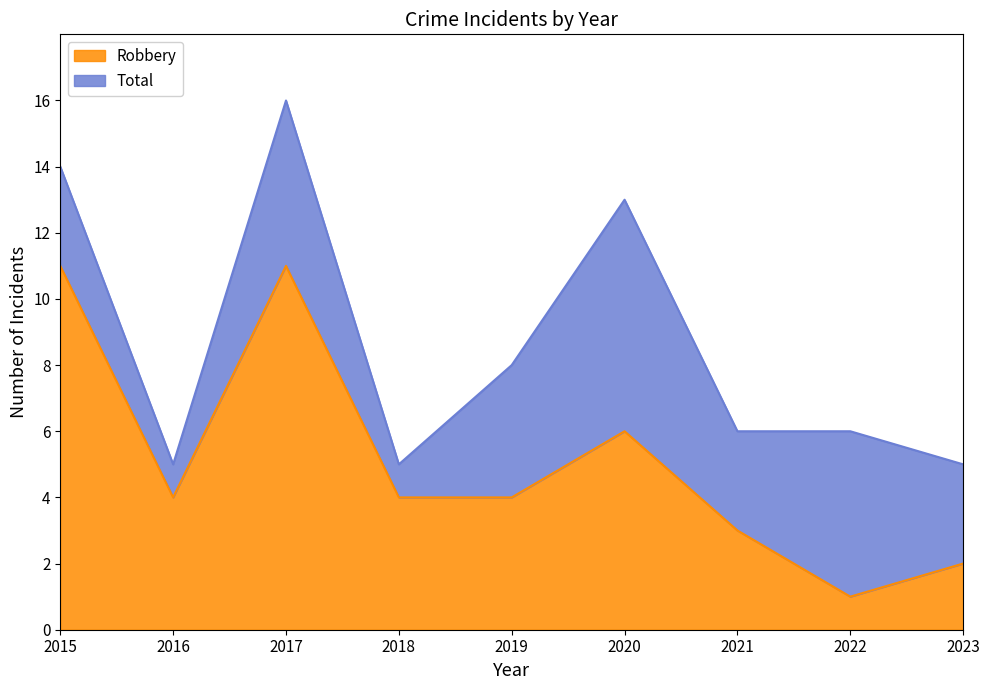

Does the chart display data point markers on the line(s)?

No